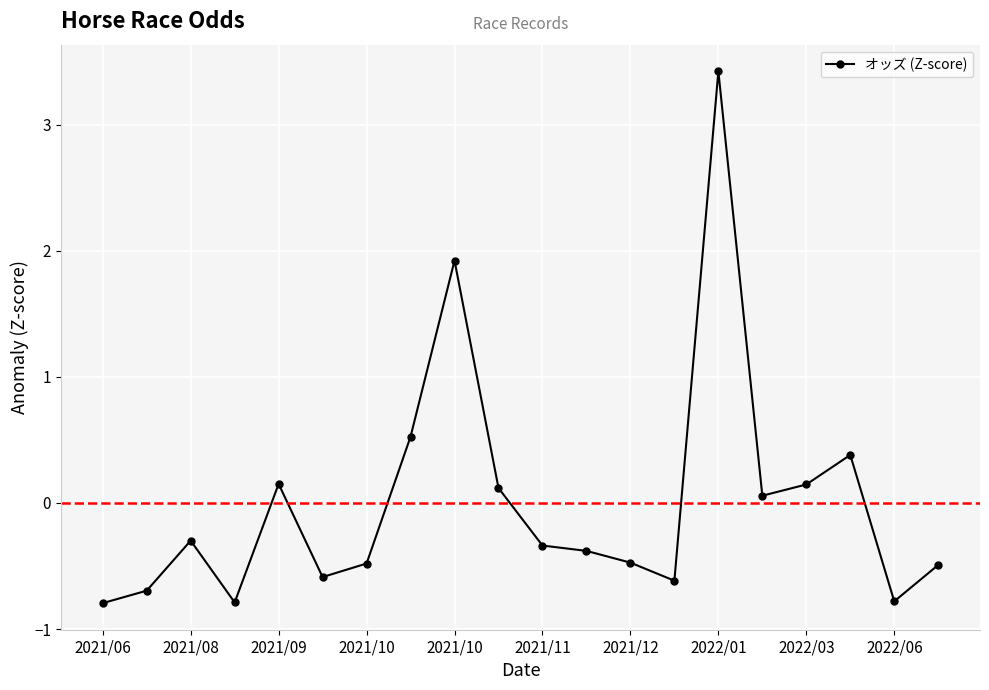

What is the greatest value displayed?

3.4